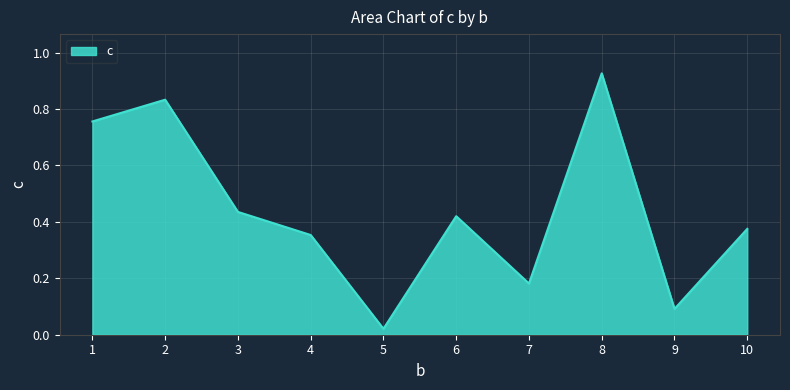

What is the change in value from 2 to 7?

-0.7